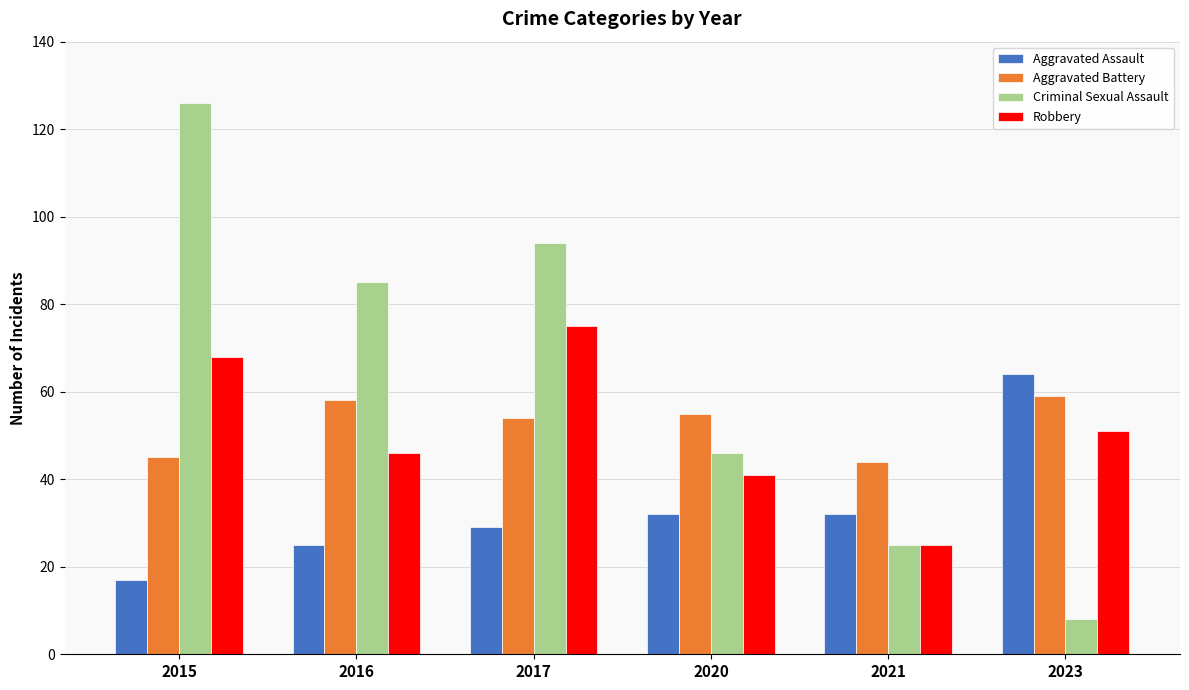

Which series has the widest spread of values?

Criminal Sexual Assault